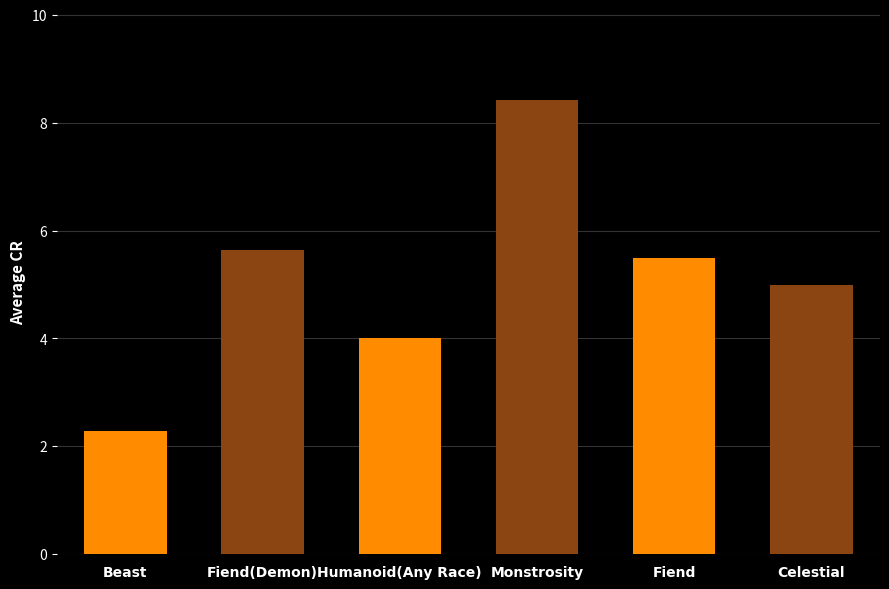

Rank the categories by value from highest to lowest.

Monstrosity, Fiend(Demon), Fiend, Celestial, Humanoid(Any Race), Beast